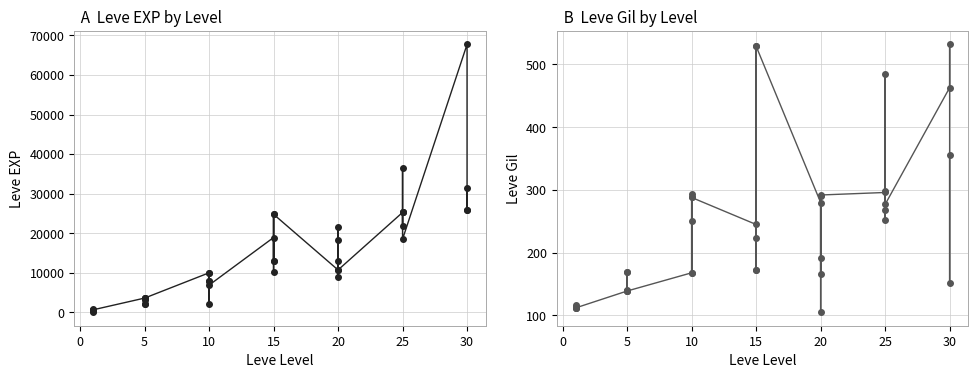

After their last crossing, which series has the higher values: Leve Gil or Leve EXP?

Leve EXP